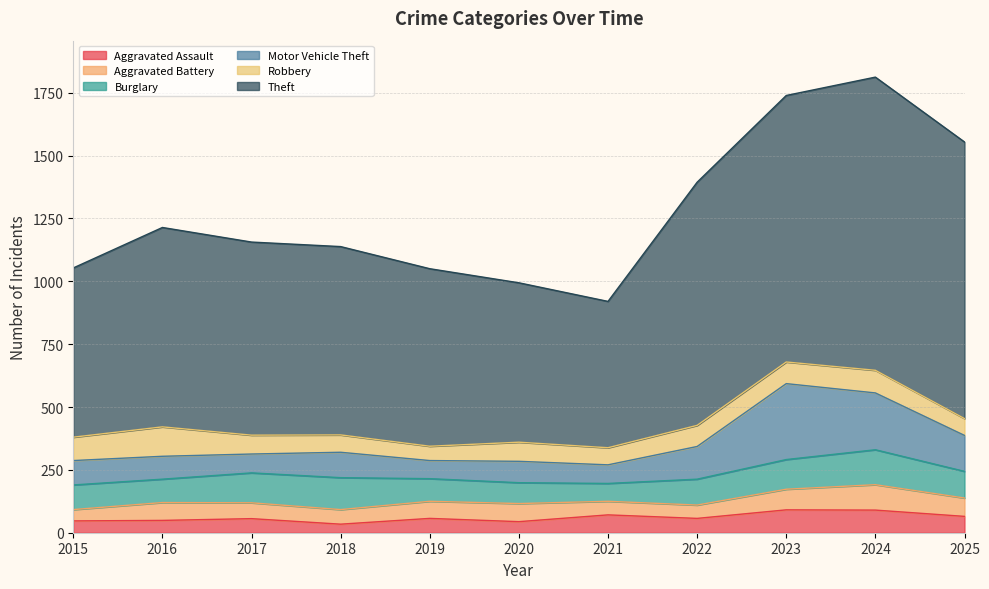

What is the sum of the Burglary values at 2017 and 2019?

209